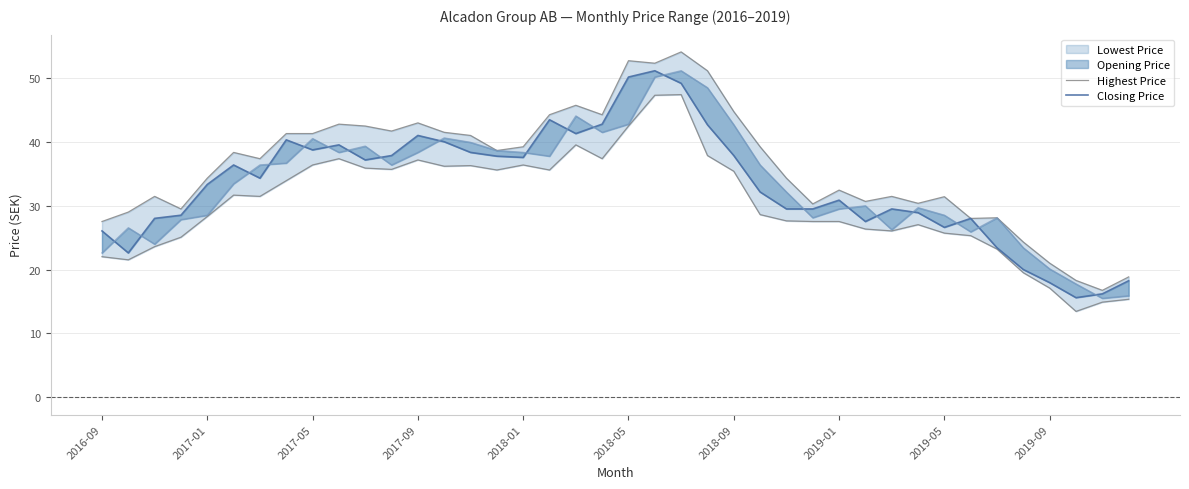

What is the difference between the second highest and minimum values in the Closing Price series?

34.5